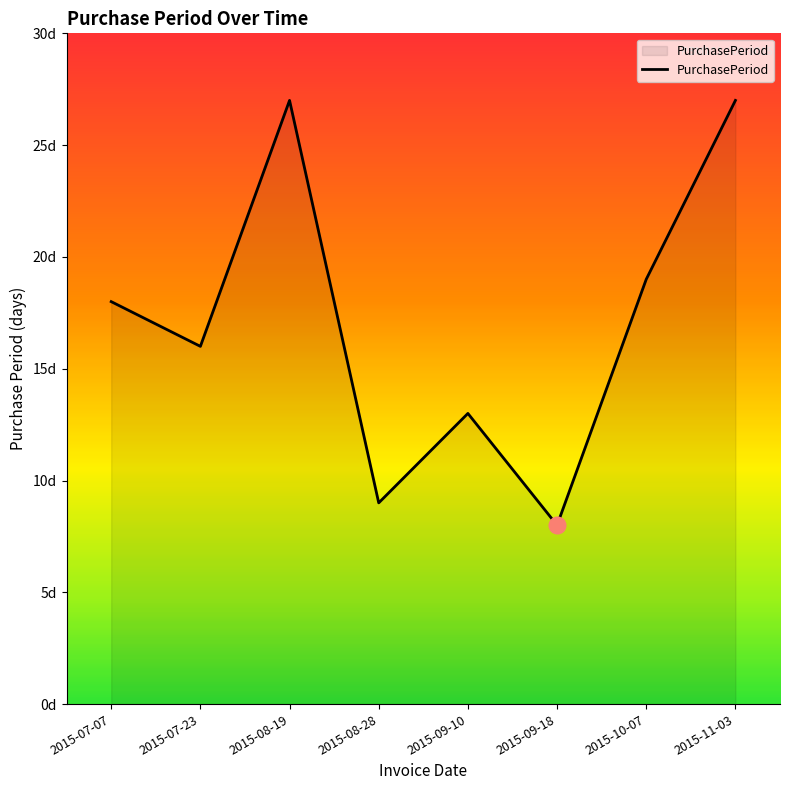

Is this an area chart (filled region under the line)?

Yes